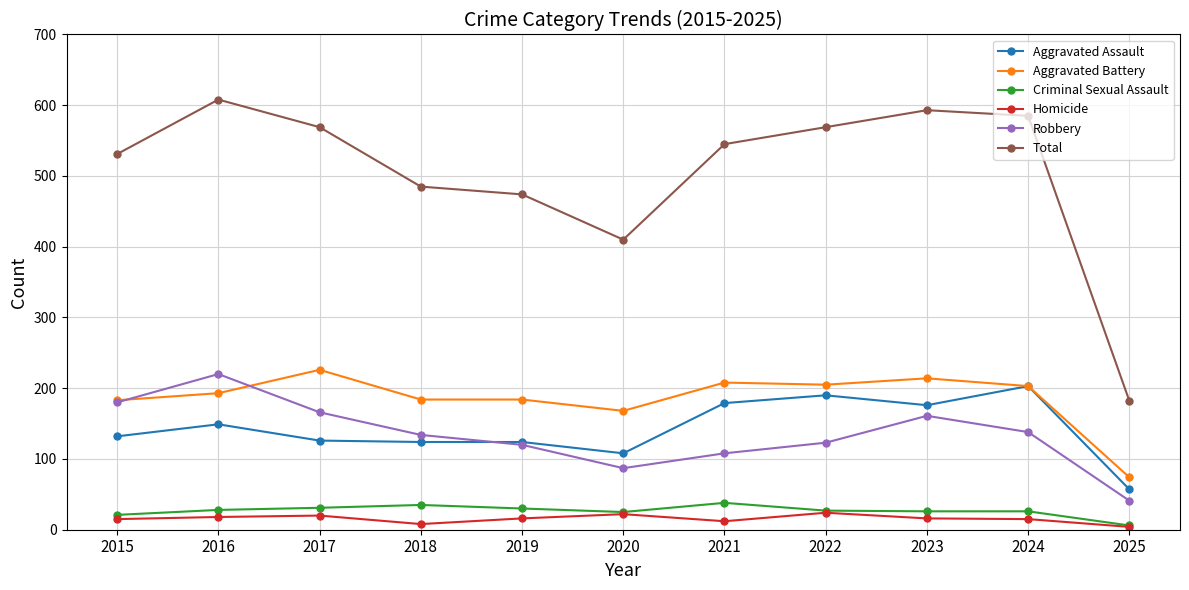

Is it true that Criminal Sexual Assault equals 27 at 2022?

True